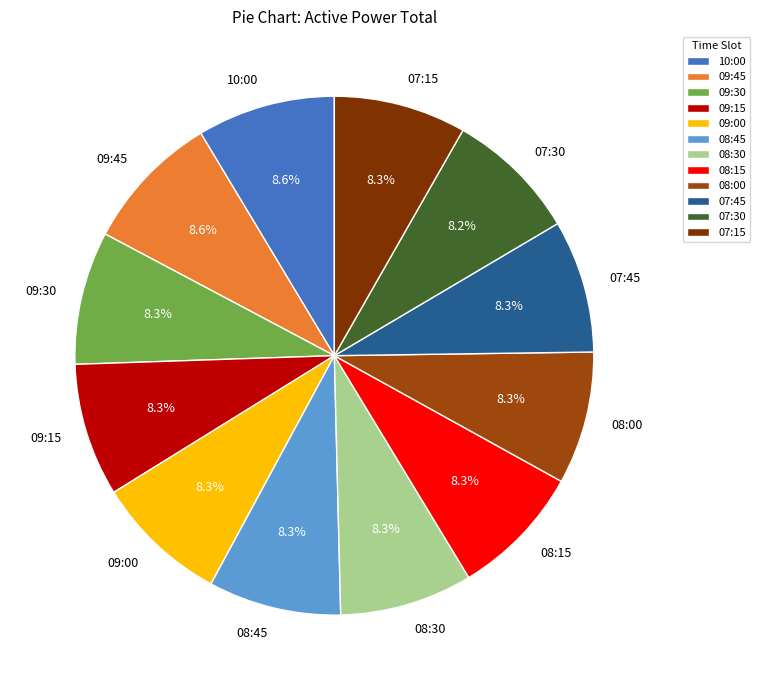

How many slices are in this pie chart?

12